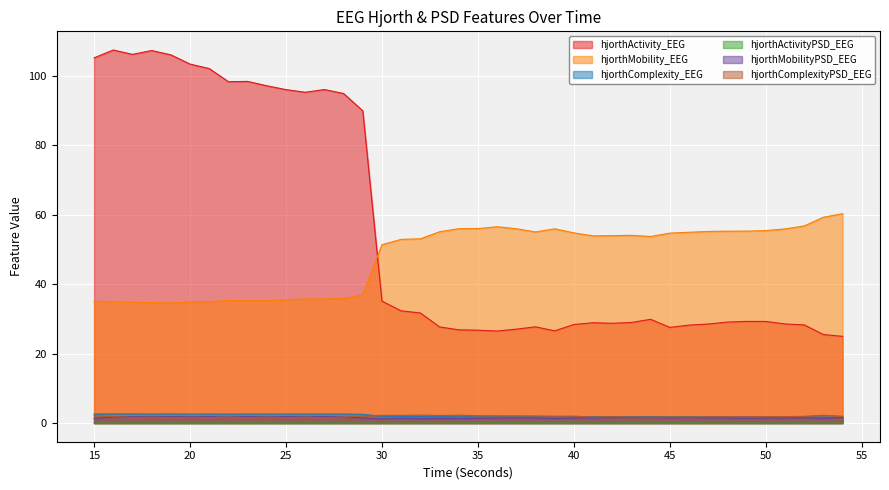

Where is the first local maximum for hjorthMobility_EEG?

22